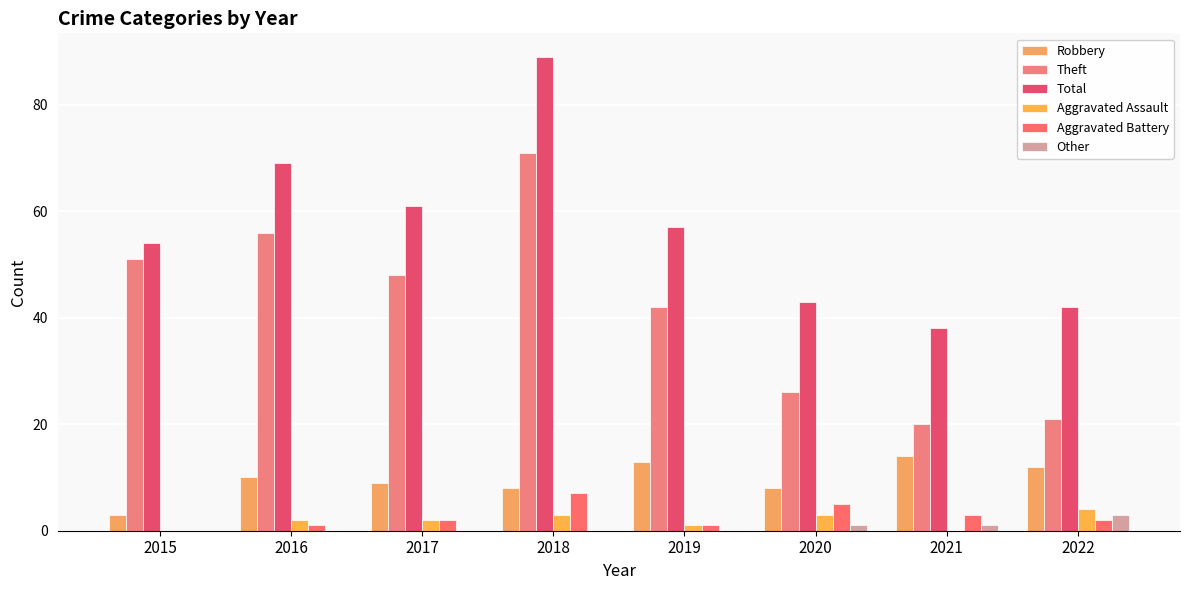

Where is Theft nearest to the value 45?

2017